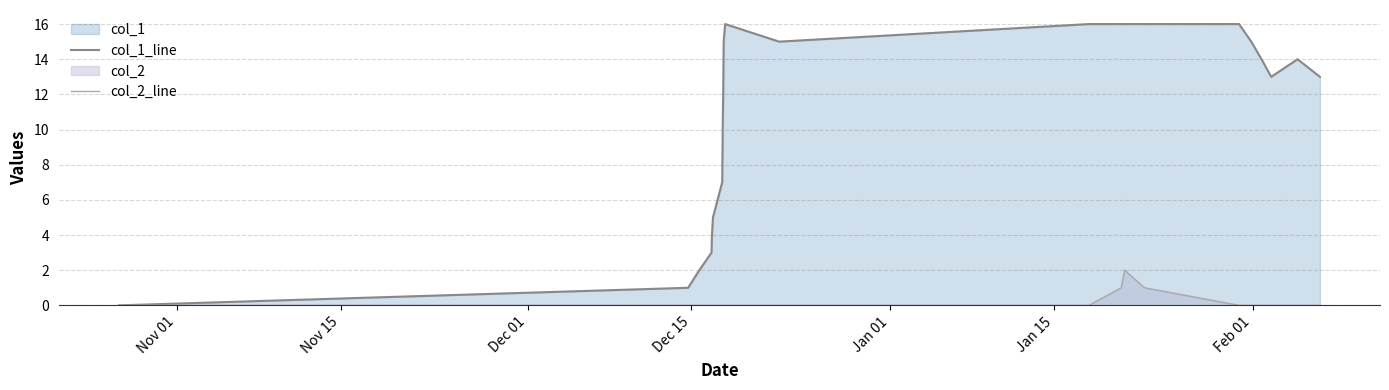

What is the maximum value for col_2_line?

2